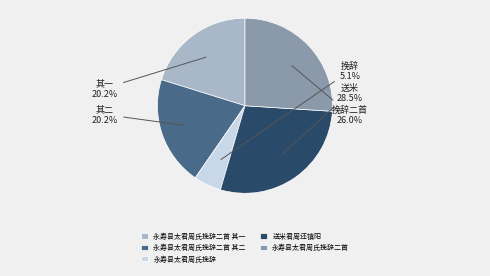

To the nearest percent, what portion does 永寿县太君周氏挽辞二首 represent?

26%